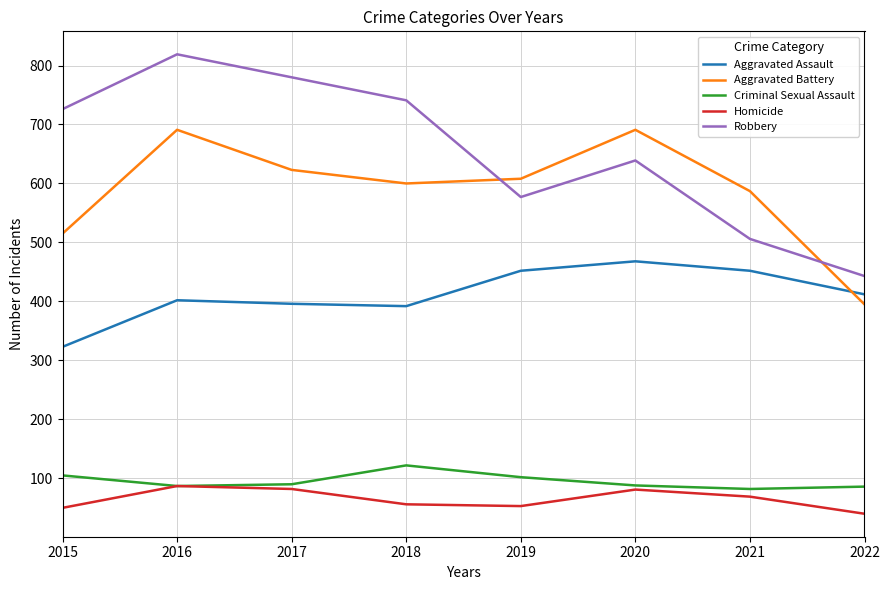

What is the total value across all series at 2022?

1376